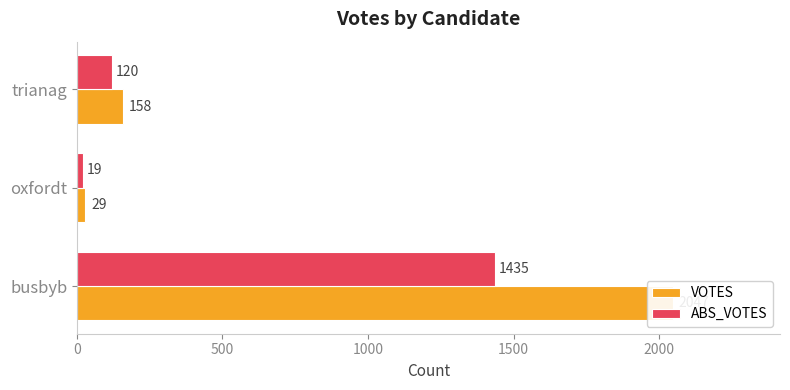

What is the minimum value shown in the chart?

19